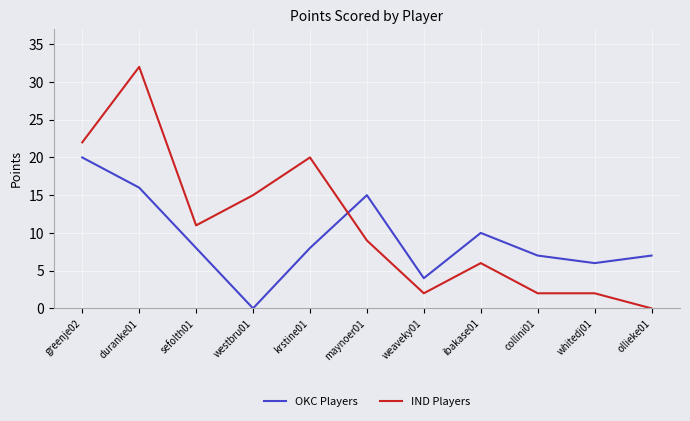

List the series in order of their overall mean, highest first.

IND Players, OKC Players